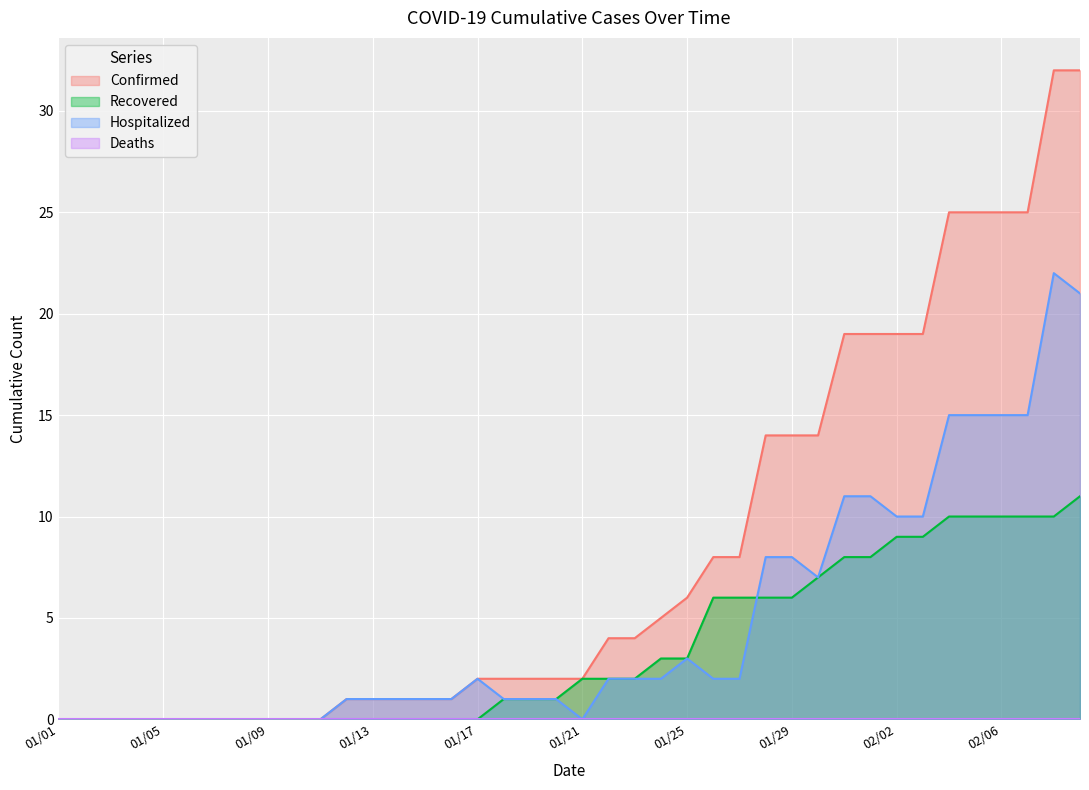

Which series has the largest range (max minus min)?

Confirmed